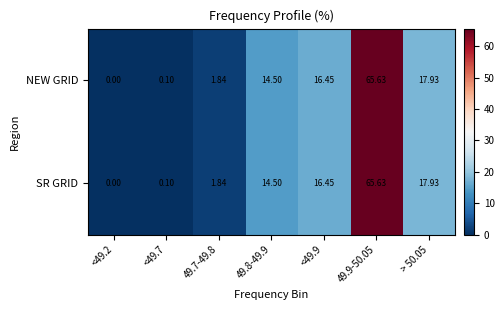

Is the value of NEW GRID at <49.9 greater than the value of SR GRID at 49.8-49.9?

Yes